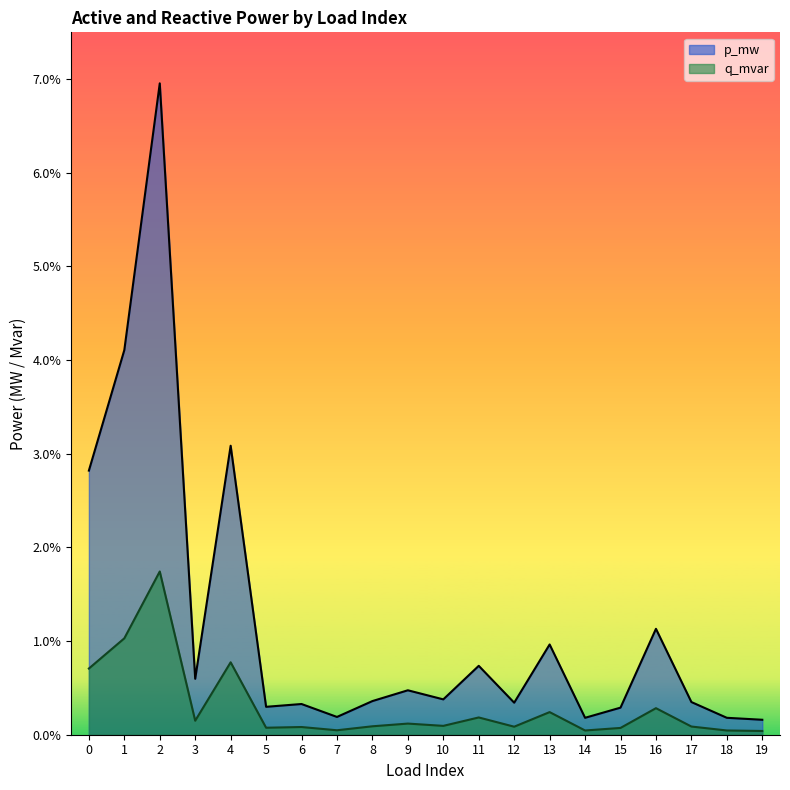

At which category does p_mw reach its first local valley?

3